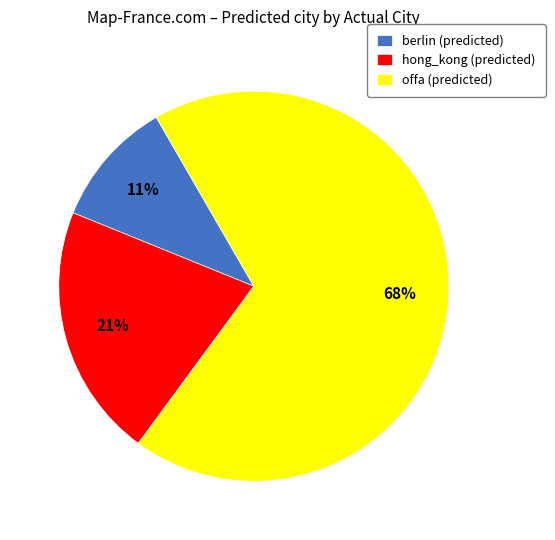

How many segments does this pie chart have?

3